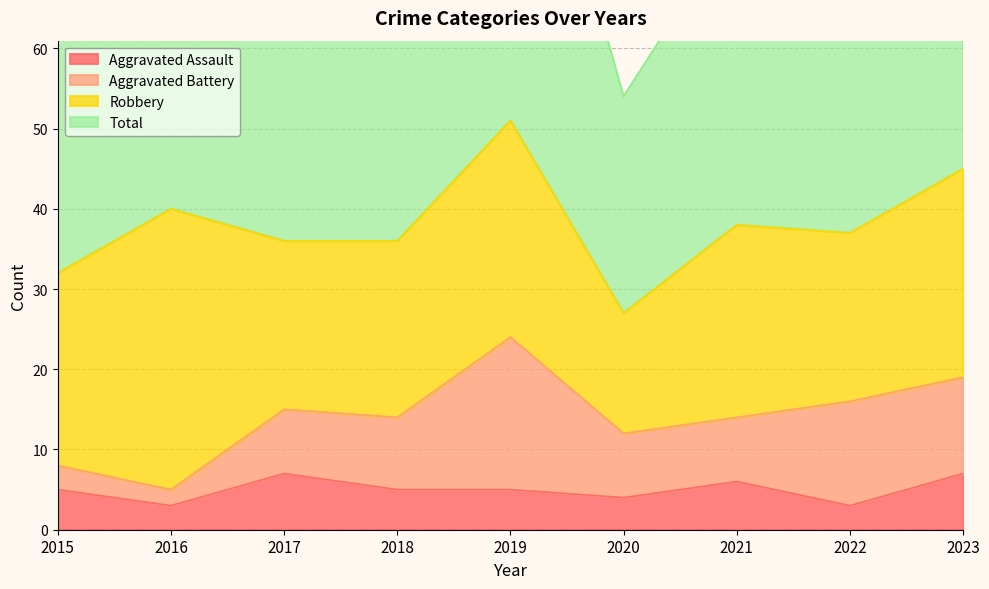

True or false: Total has a value of 145 at 2023.

False